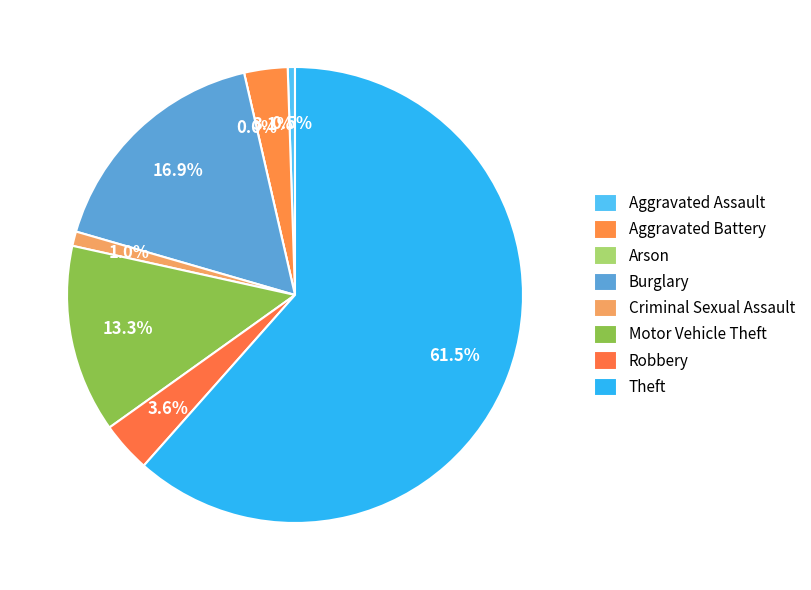

How many slices are in this pie chart?

8